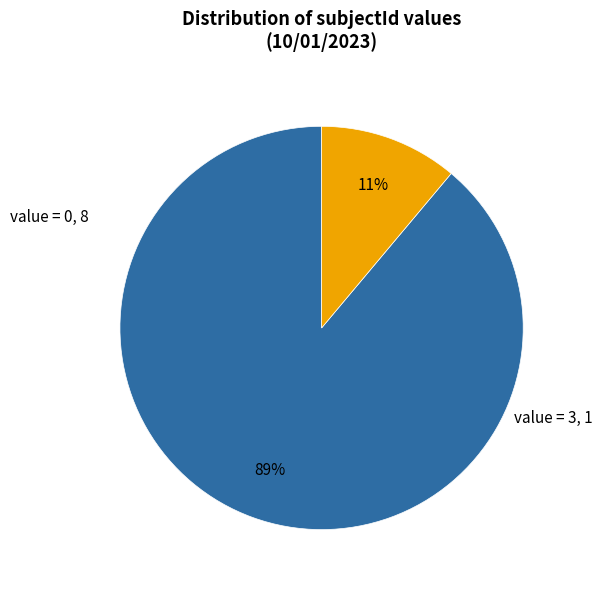

Is there a majority slice in this chart?

Yes